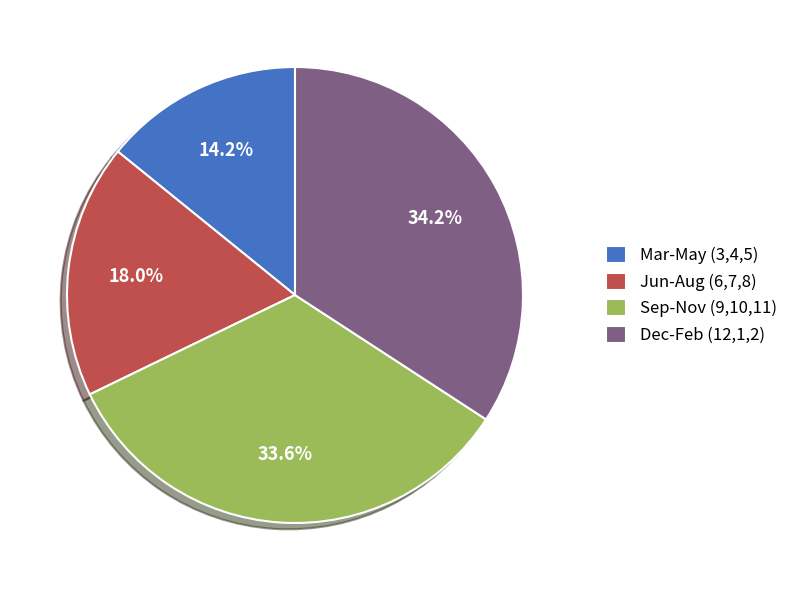

Which slice is the smallest?

Mar-May (3,4,5)